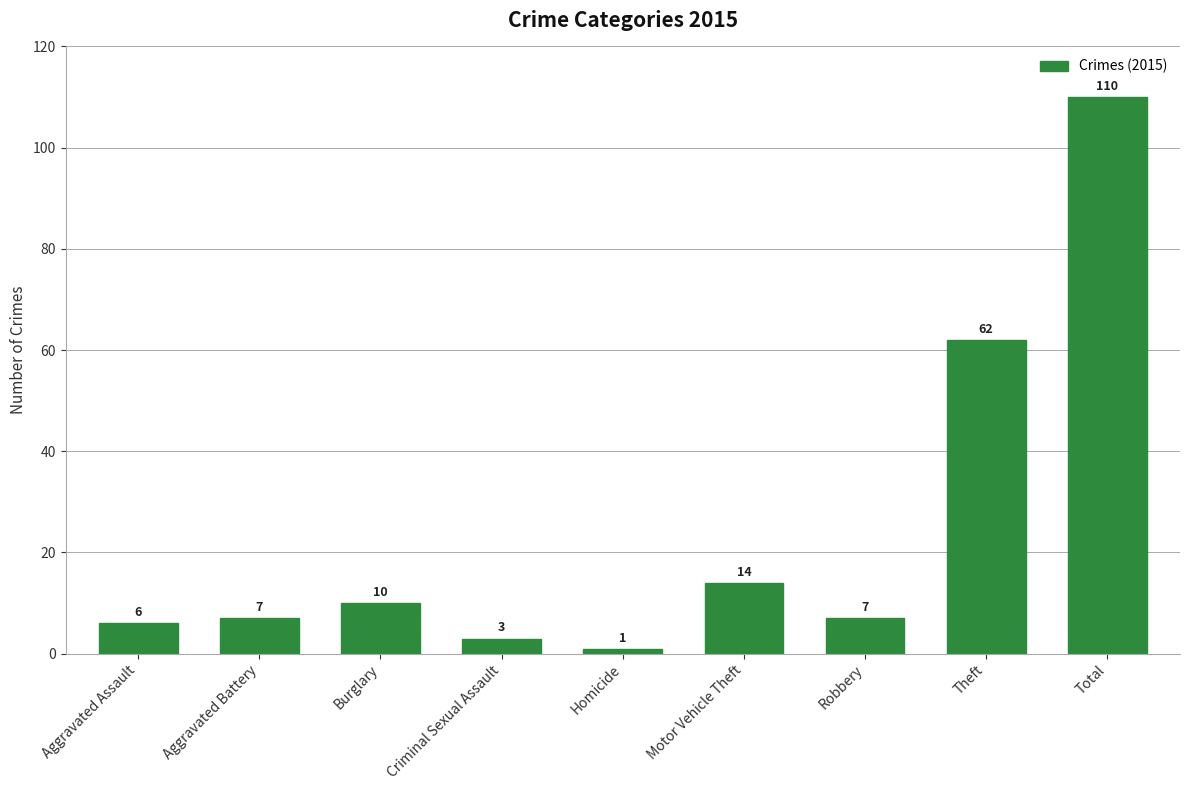

Reading right to left, what are all the values shown in this chart?

Total=110	Theft=62	Robbery=7	Motor Vehicle Theft=14	Homicide=1	Criminal Sexual Assault=3	Burglary=10	Aggravated Battery=7	Aggravated Assault=6